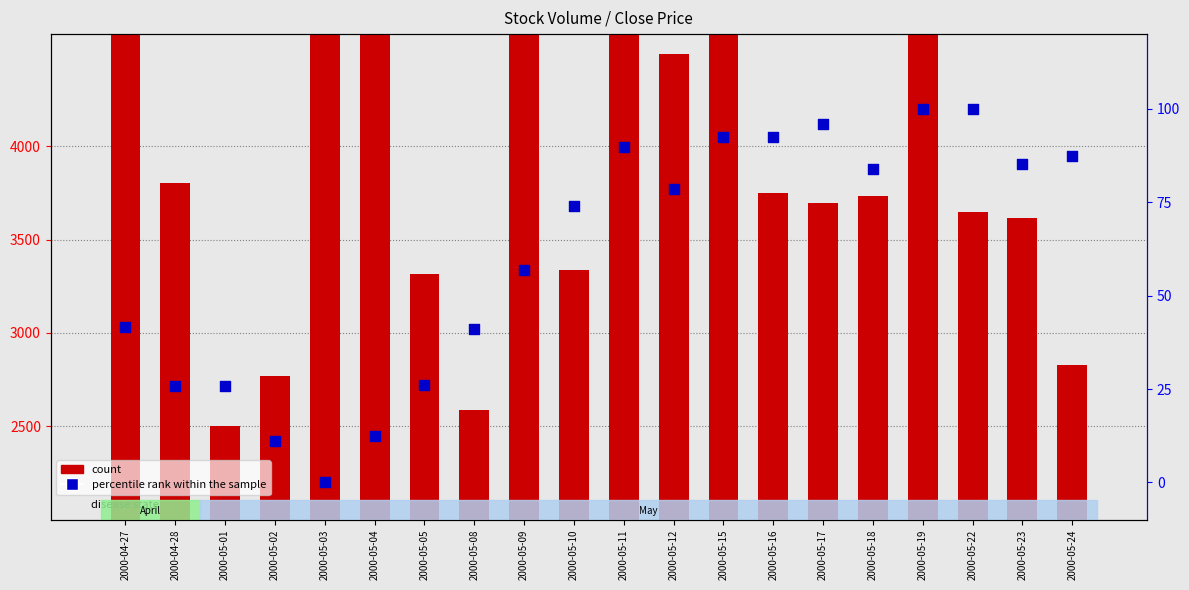

What are all the series names shown in the legend?

count, percentile rank within the sample